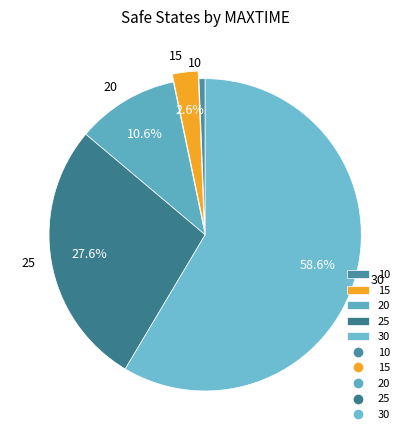

How many slices are in this pie chart?

5